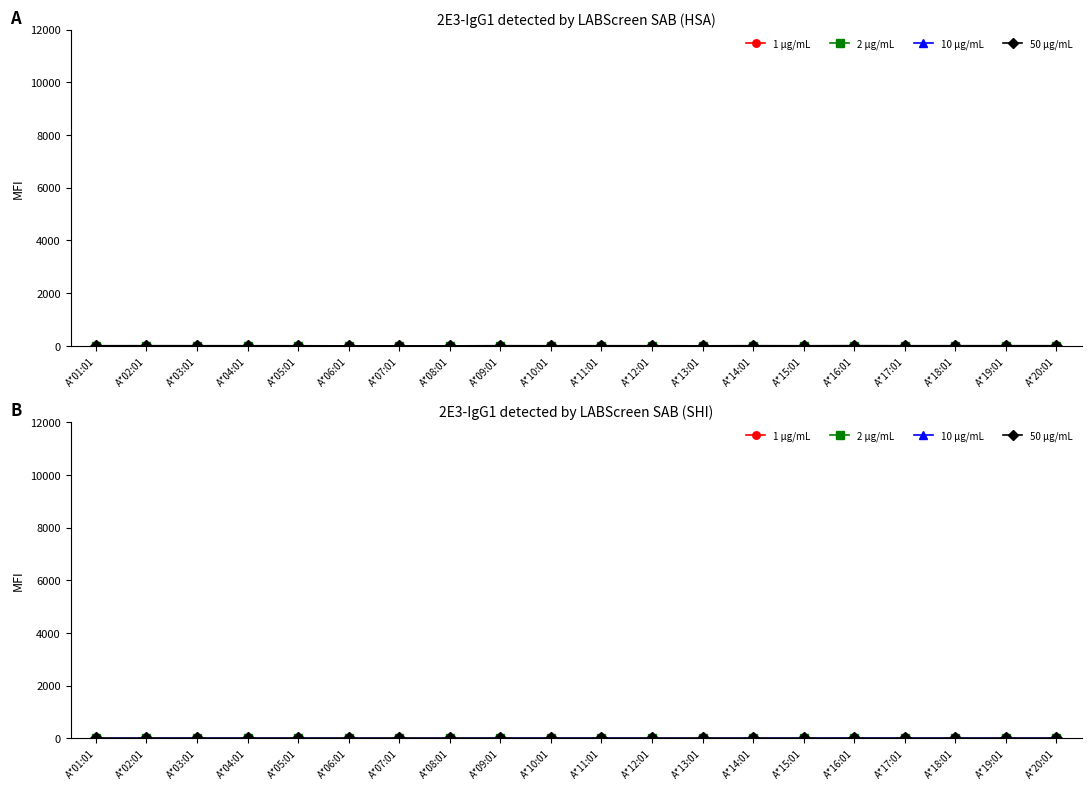

Is the value of 50 μg/mL at A*04:01 greater than the value of 10 μg/mL at A*15:01?

No